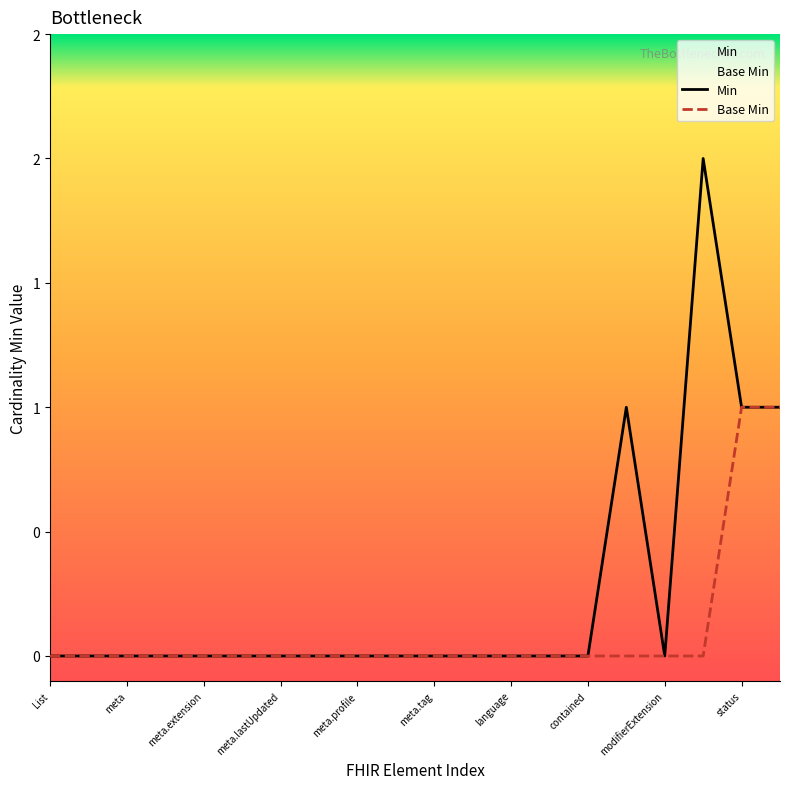

What position from the left is contained?

8